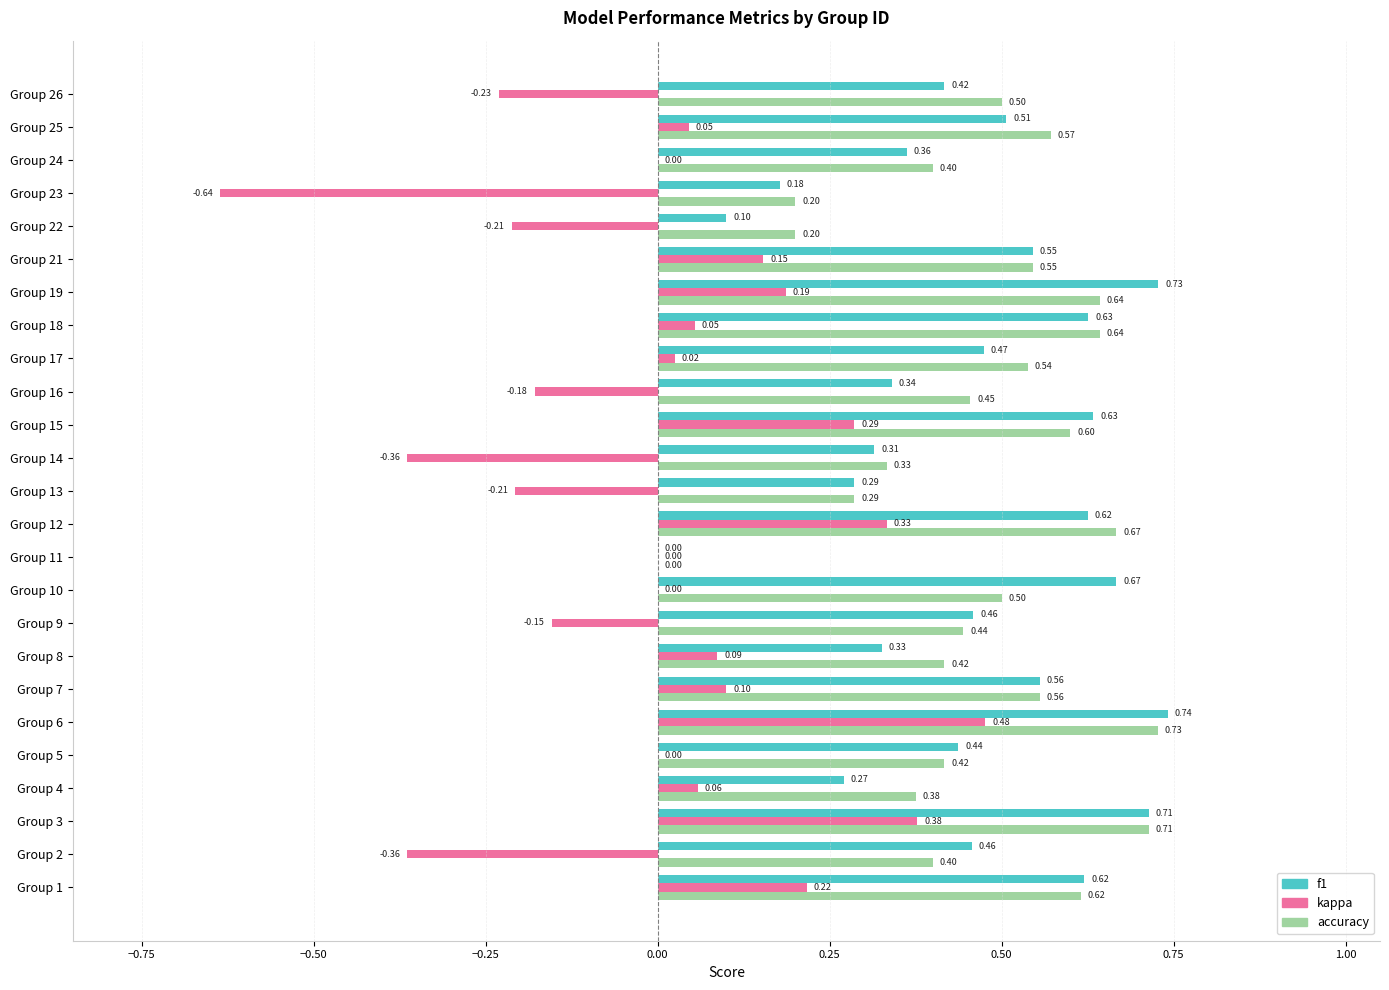

Which series has the largest total across all categories?

accuracy